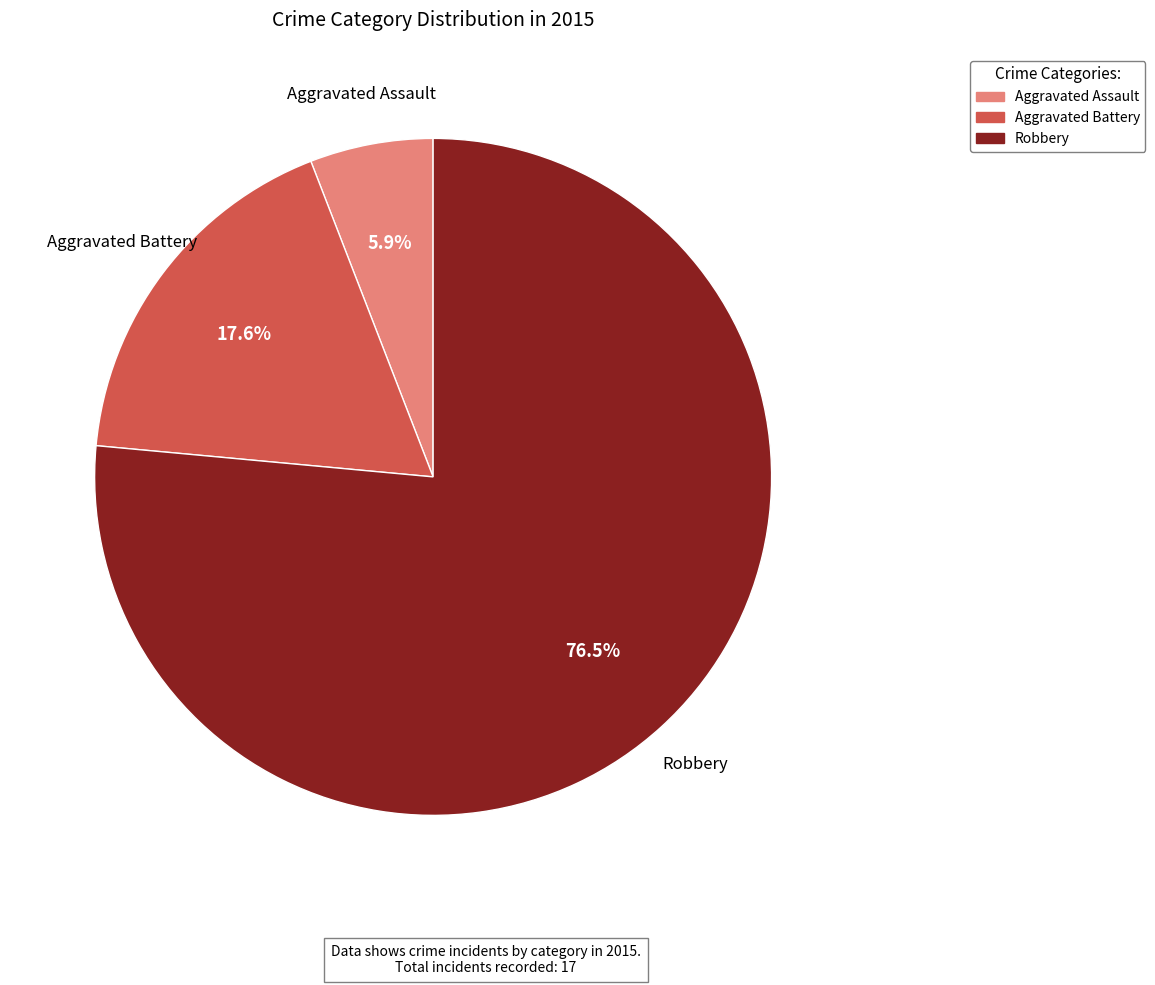

Is it true that Robbery is 64% of the pie?

False